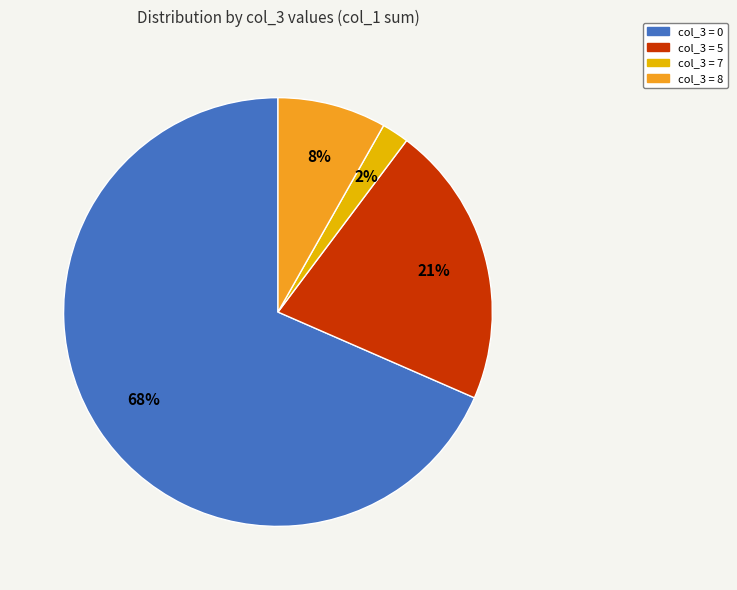

To the nearest percent, what percentage of the pie is col_3 = 8?

8%